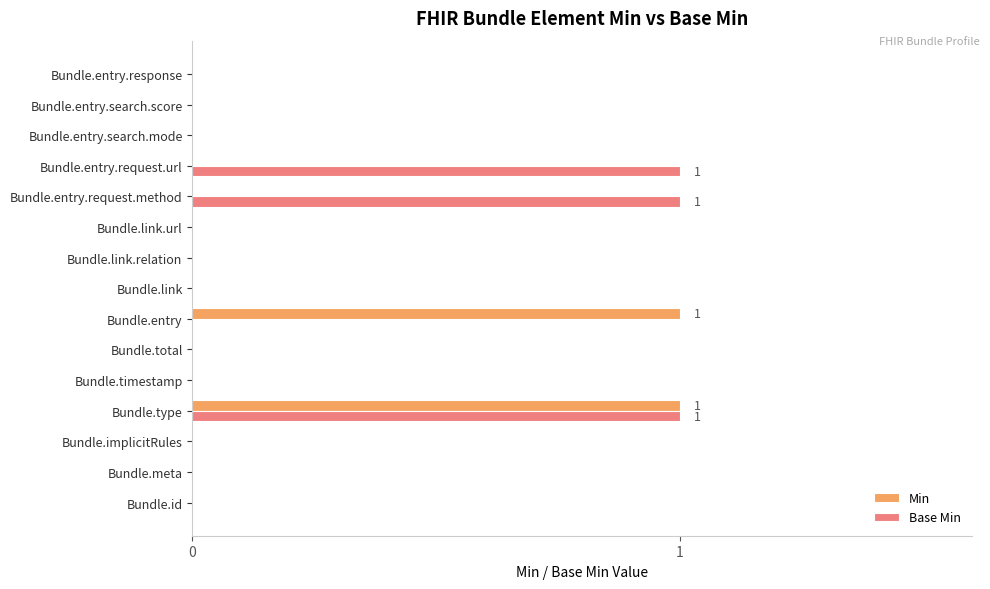

What is the sum of all Base Min values?

3